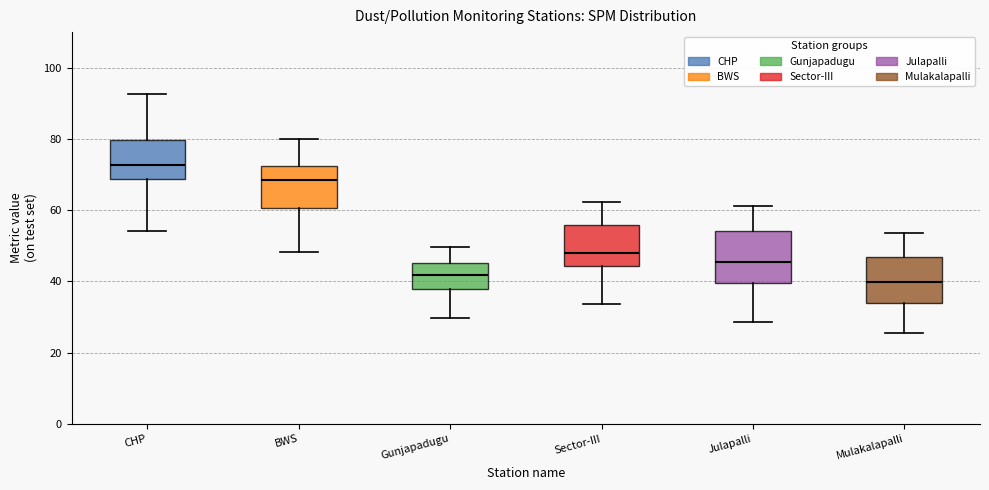

Reading left to right, transcribe this box plot: for each box, give where its median line is, the range the box spans, and where its two whiskers end, as read against the y-axis. The values are not printed on the chart, so give them approximately, as read against the axis.

CHP: median 72, box 68 to 80, whiskers 54 to 92
BWS: median 68, box 60 to 72, whiskers 48 to 80
Gunjapadugu: median 42, box 38 to 46, whiskers 30 to 50
Sector-III: median 48, box 44 to 56, whiskers 34 to 62
Julapalli: median 46, box 40 to 54, whiskers 28 to 62
Mulakalapalli: median 40, box 34 to 46, whiskers 26 to 54